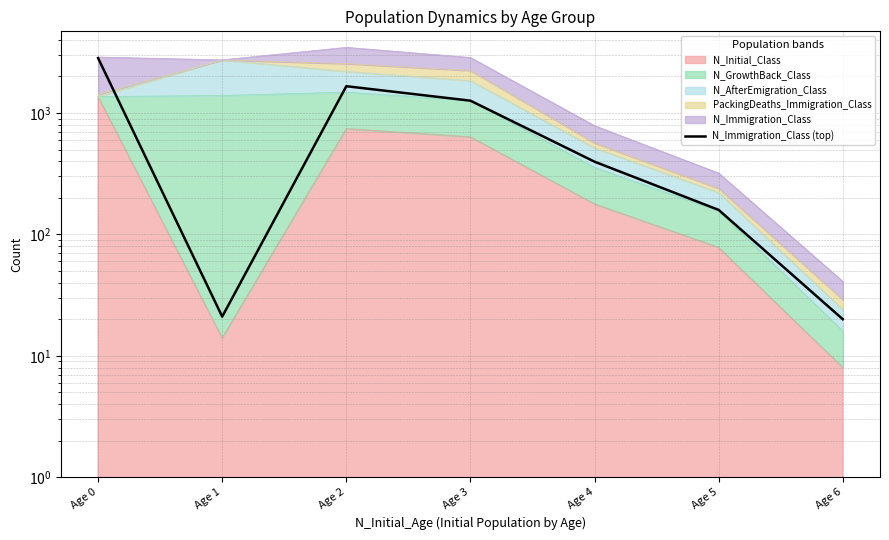

Reading left to right, transcribe all the data shown in this chart.

2834	21	1662	1263	397	159	20